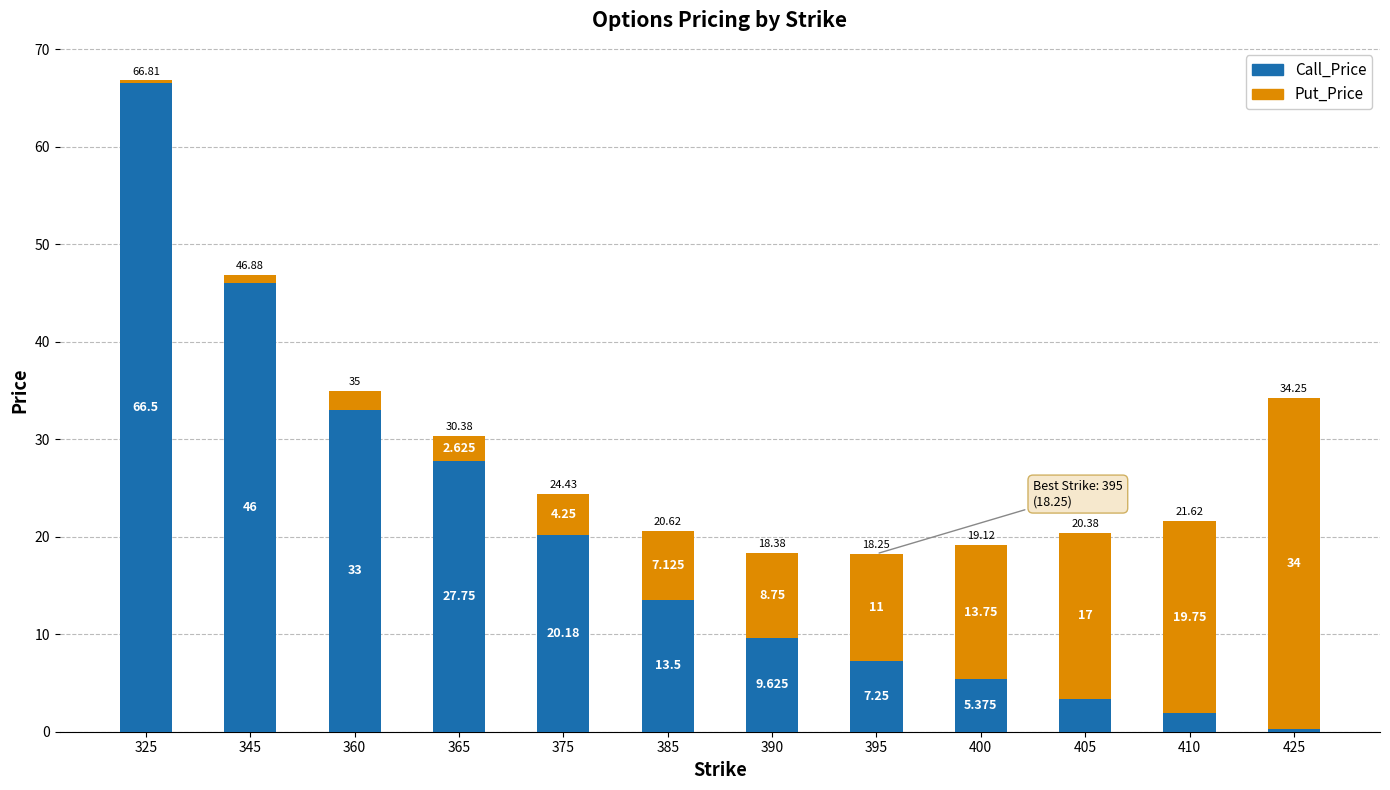

The value of Call_Price at 410 is 0.5. True or false?

False